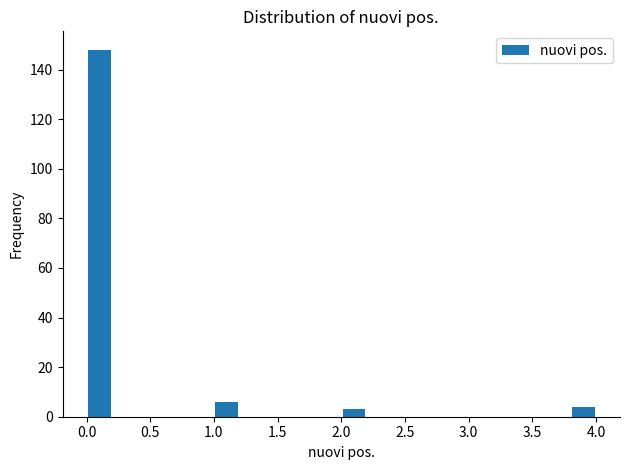

What is the height of the bar covering 3.8 to 4.0 on the x-axis? The values are not printed on the chart, so give them approximately, as read against the axis.

4